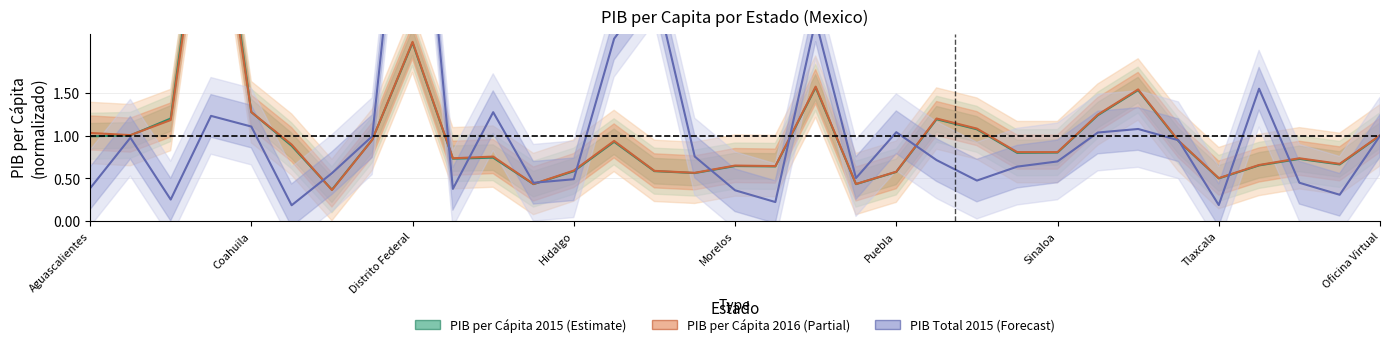

What are all the series names shown in the legend?

PIB per Cápita 2015 (Estimate), PIB per Cápita 2016 (Partial), PIB Total 2015 (Forecast)